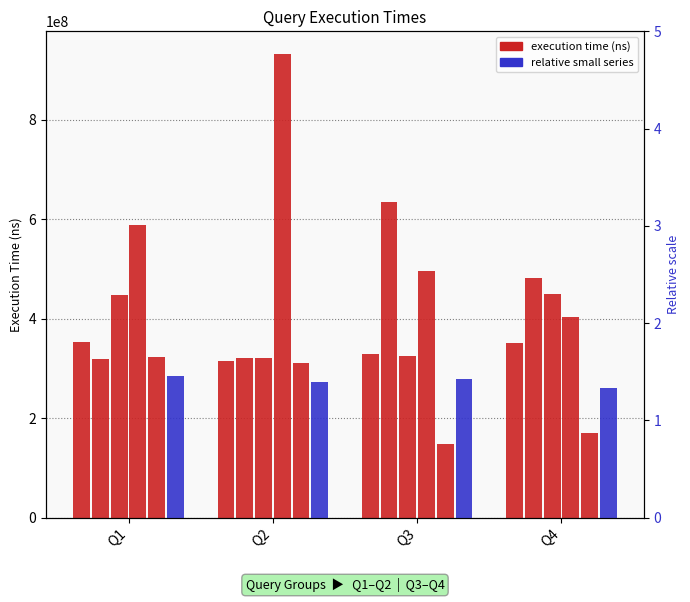

List the labels in order of col_3 value, smallest first.

Q2, Q3, Q4, Q1